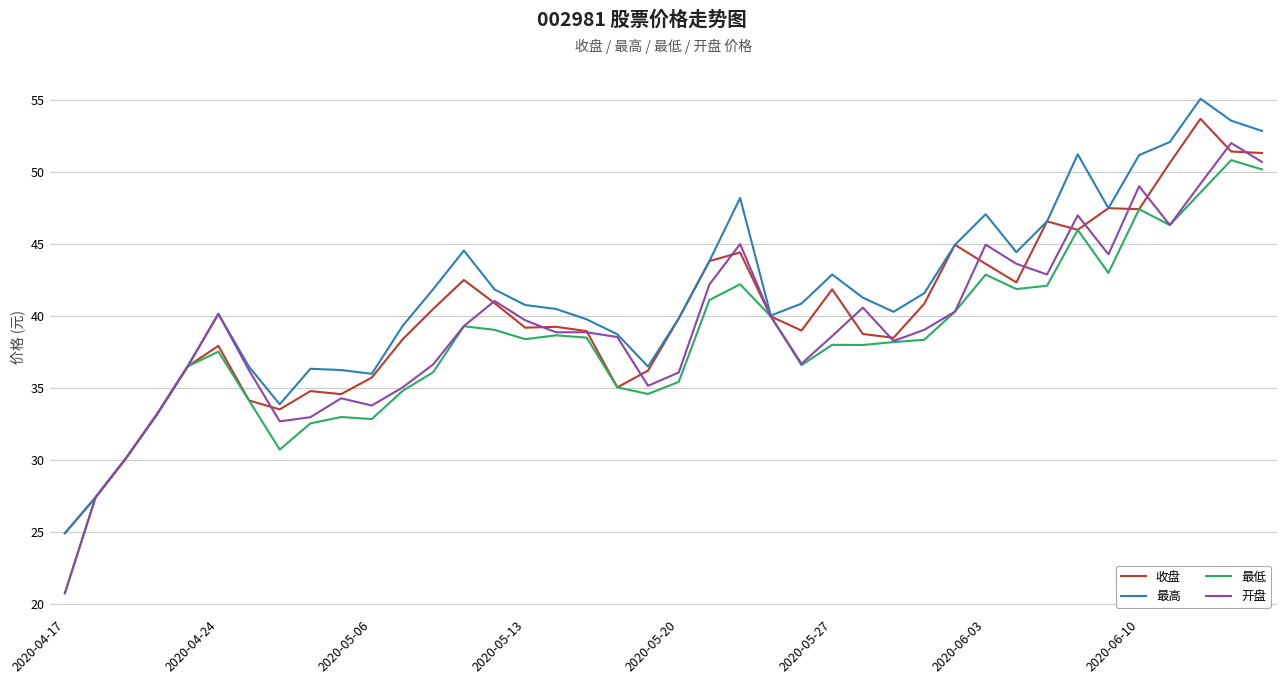

What are all the series names shown in the legend?

收盘, 最高, 最低, 开盘